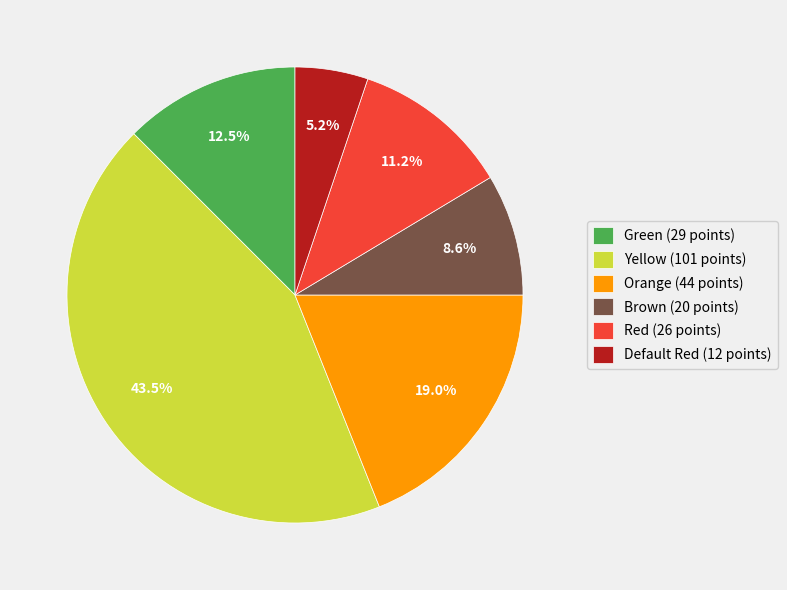

What percentage is the Red slice, to the nearest percent?

11%